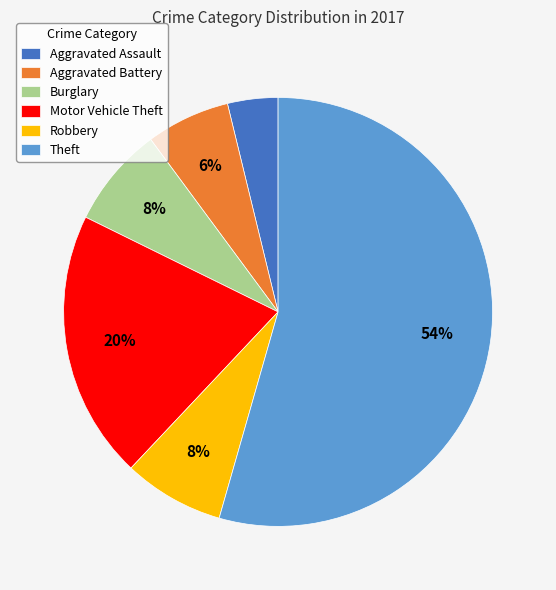

Is it true that Burglary is 8% of the pie?

True